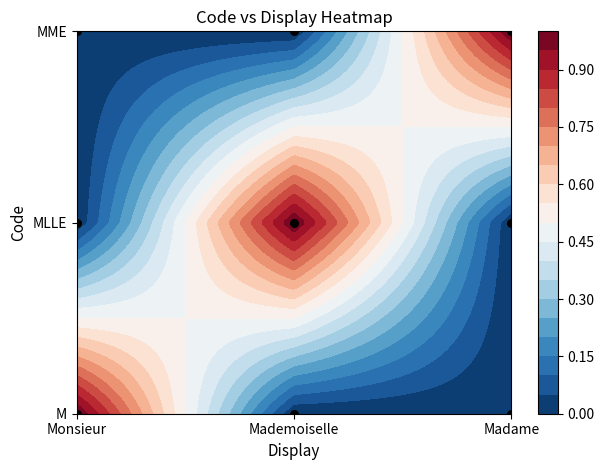

Which category has the lowest value across all series?

Monsieur